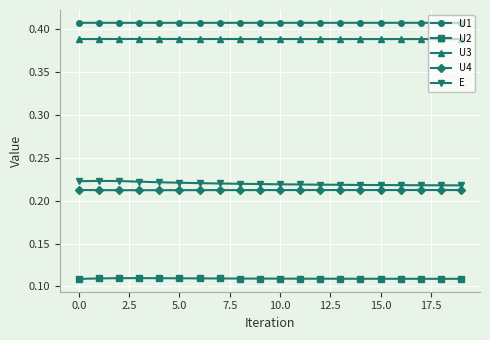

Does the chart have visible grid lines?

Yes